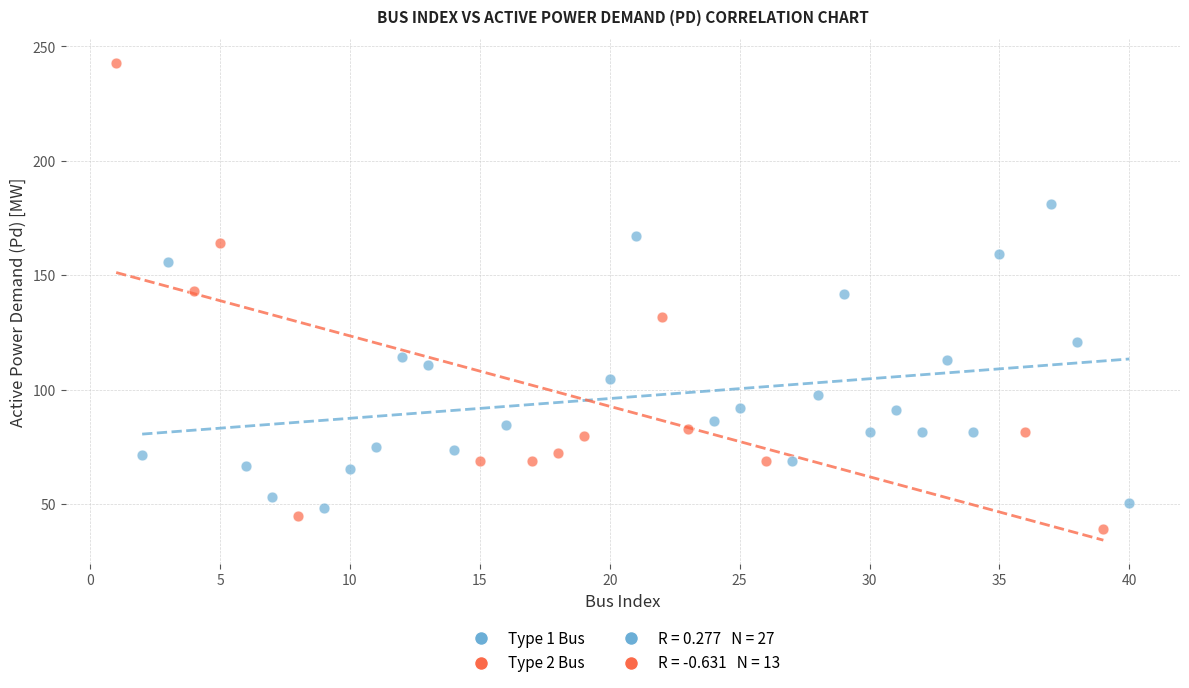

Which series contains the lowest Y value?

Type 2 Bus